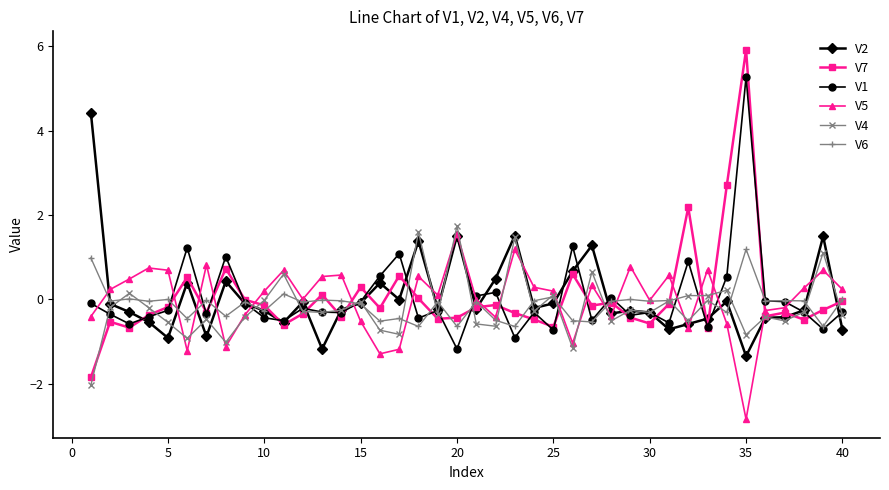

How many distinct data groups are displayed?

6